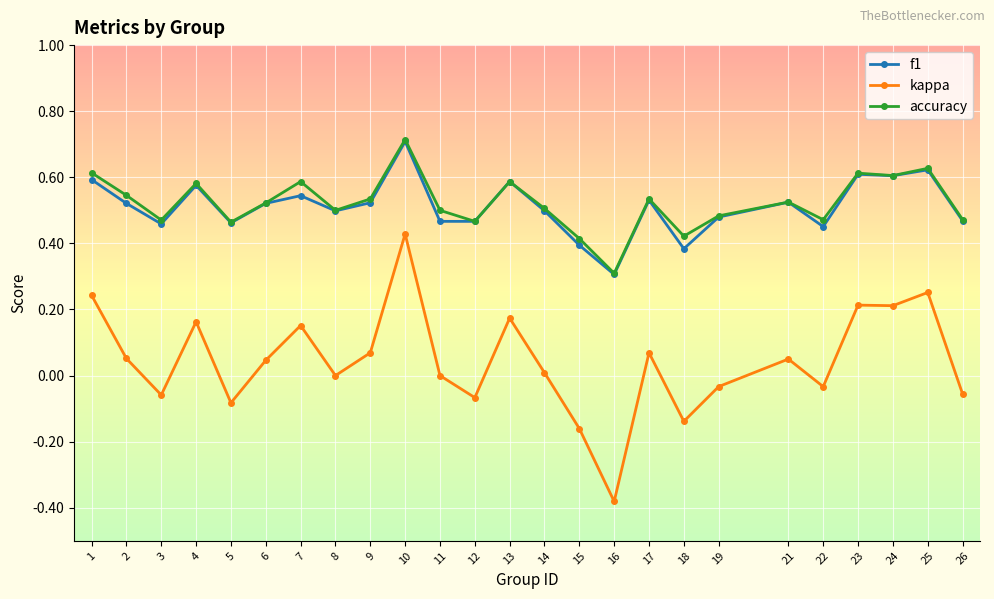

At which category is the sum across all series the highest?

10